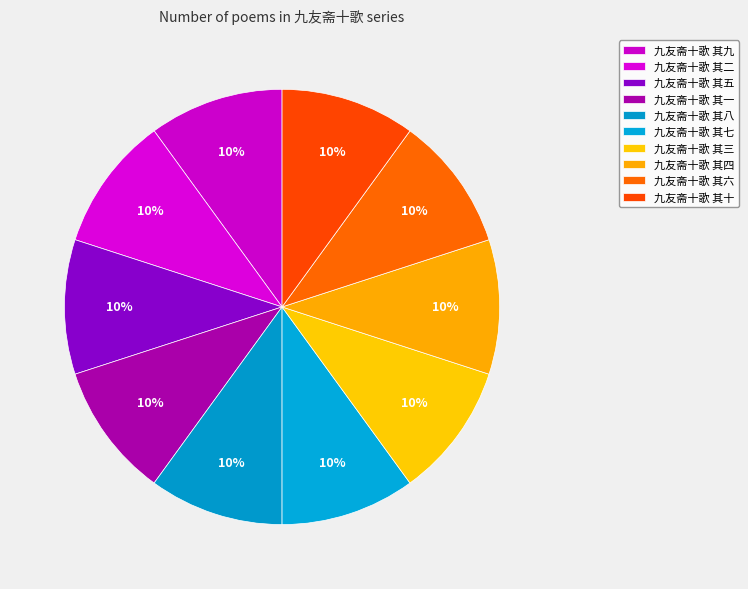

What portion of the pie excludes 九友斋十歌 其四?

90.0%